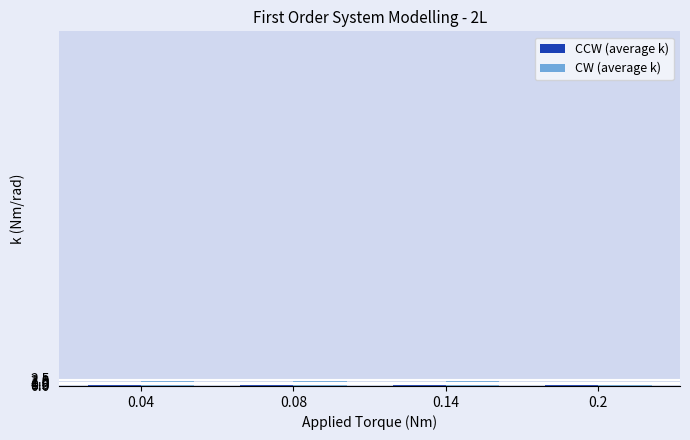

What is the average value of the CW (average k) series?

1.6